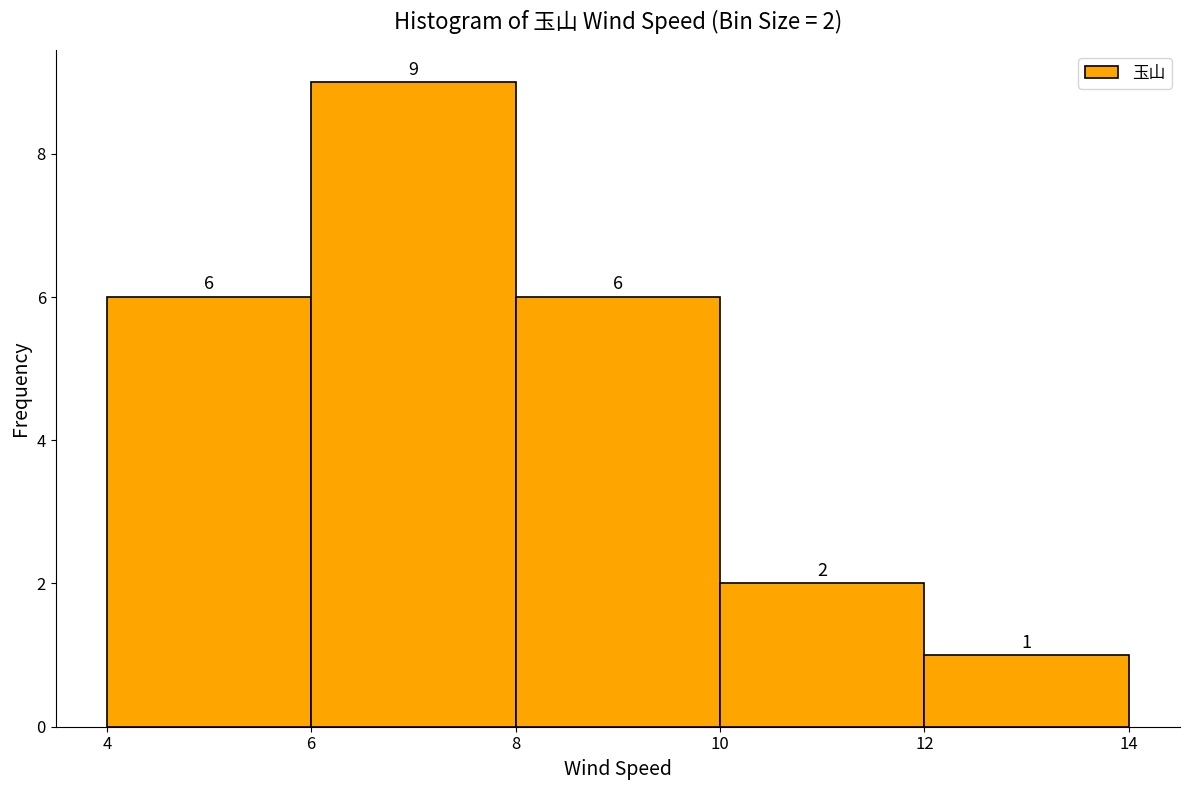

Over which range of the x-axis is the bar tallest?

6 to 8